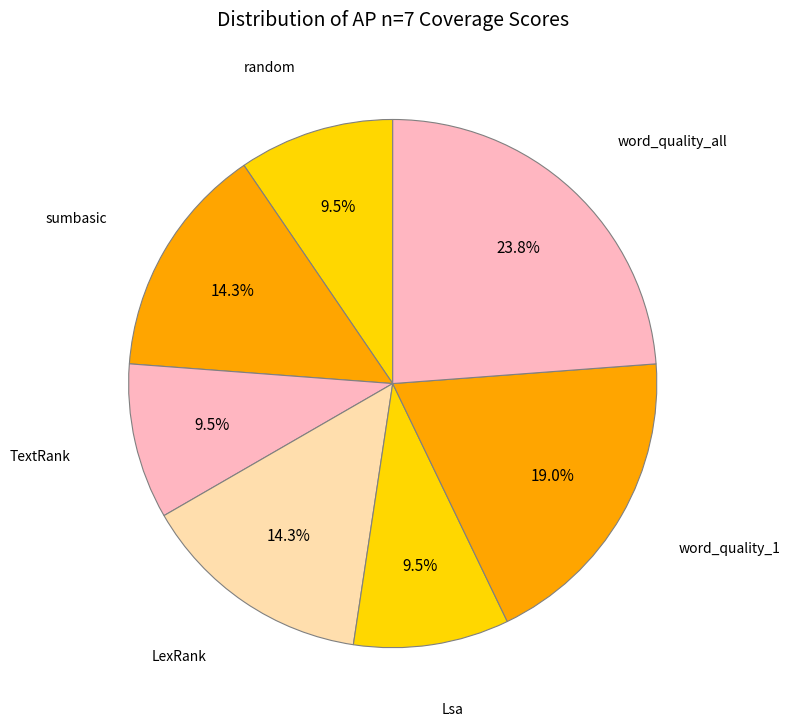

How much of the chart is everything except random?

90.5%